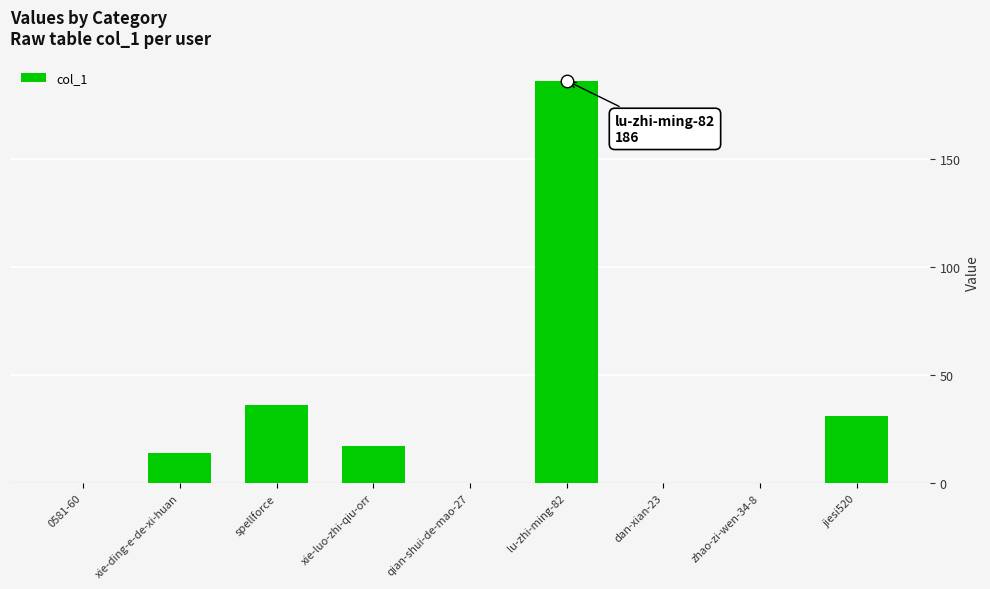

What is the average value?

32